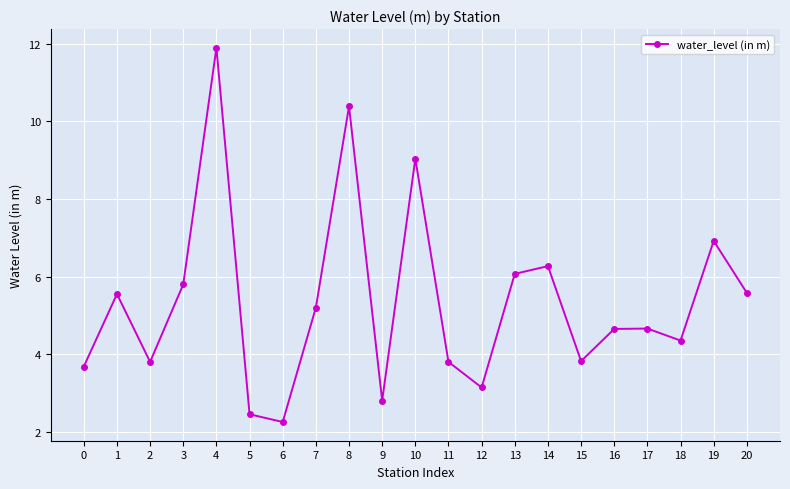

What is the approximate value at 2?

3.8